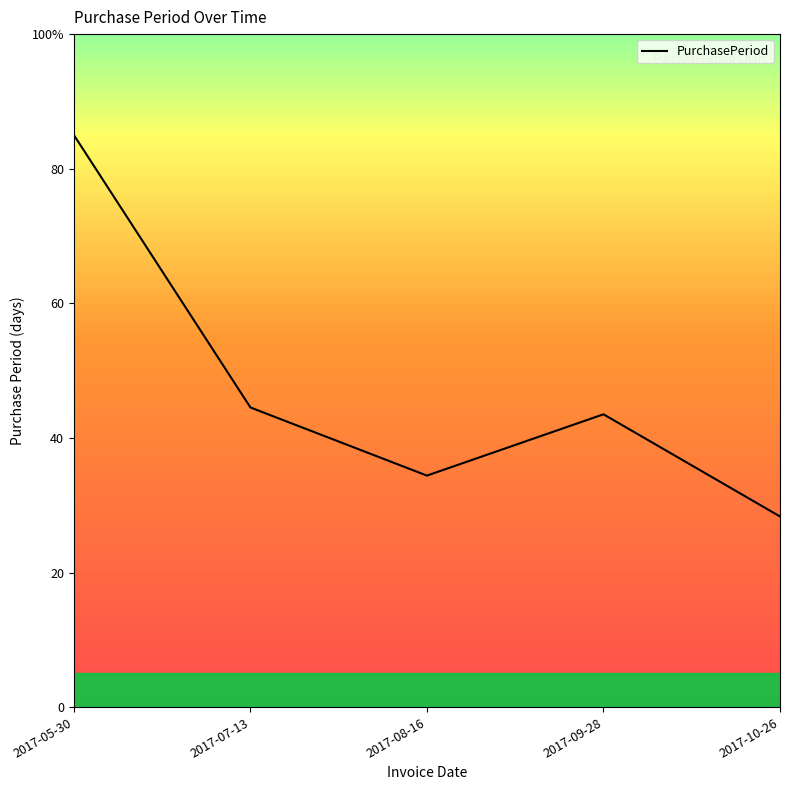

Does the chart display data point markers on the line(s)?

No